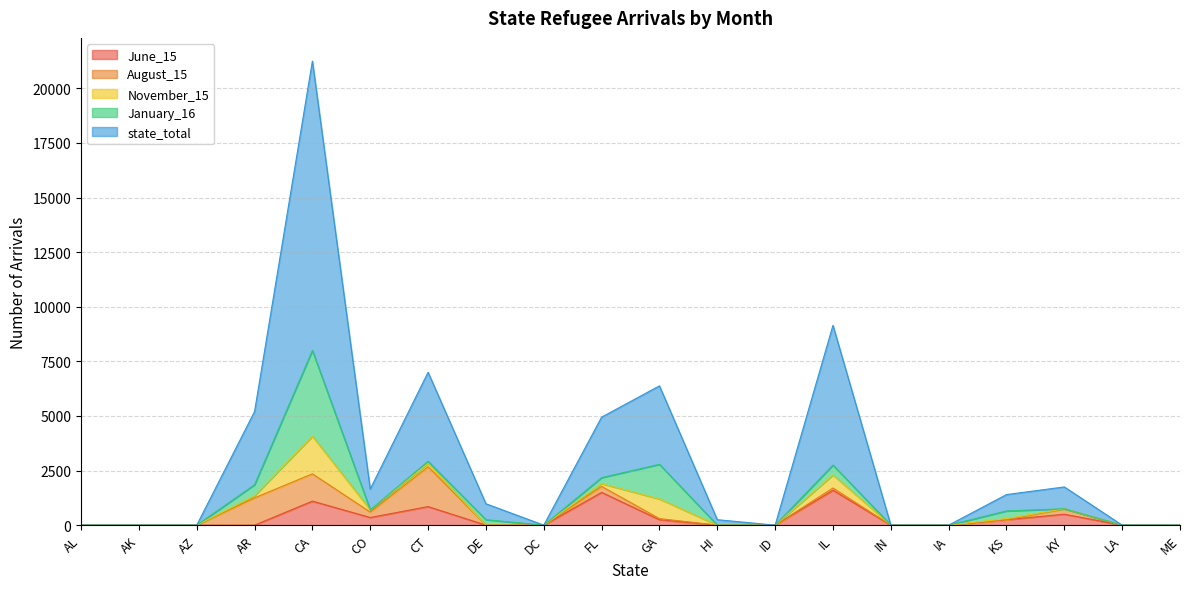

Where do November_15 and January_16 first cross each other?

CA and CO